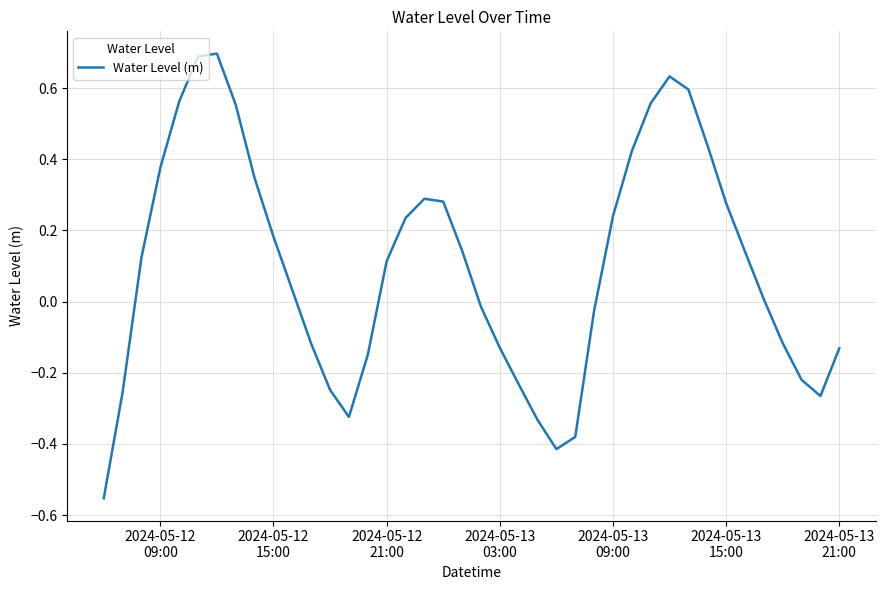

What is the greatest value displayed?

0.7